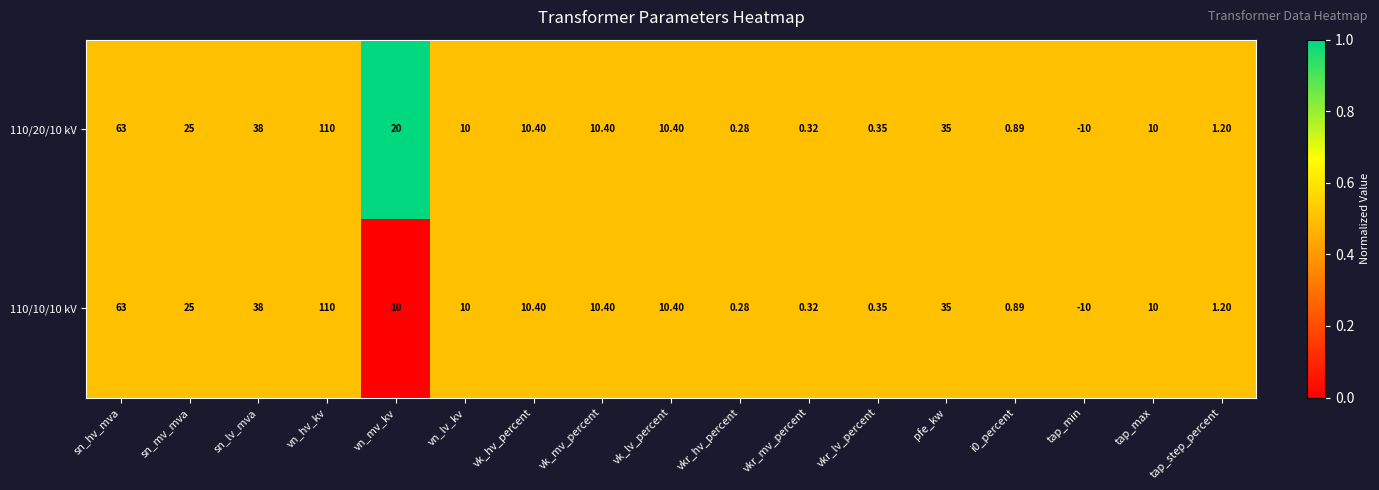

Where does the 110/10/10 kV series first go above 10?

sn_hv_mva